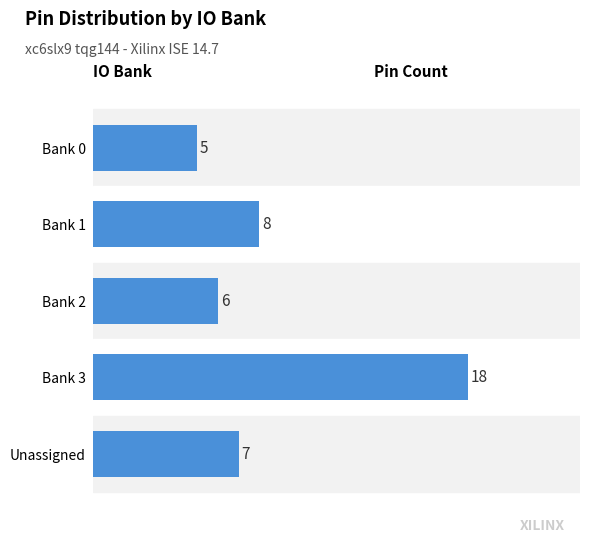

Between Bank 3 and Bank 2, which is larger?

Bank 3